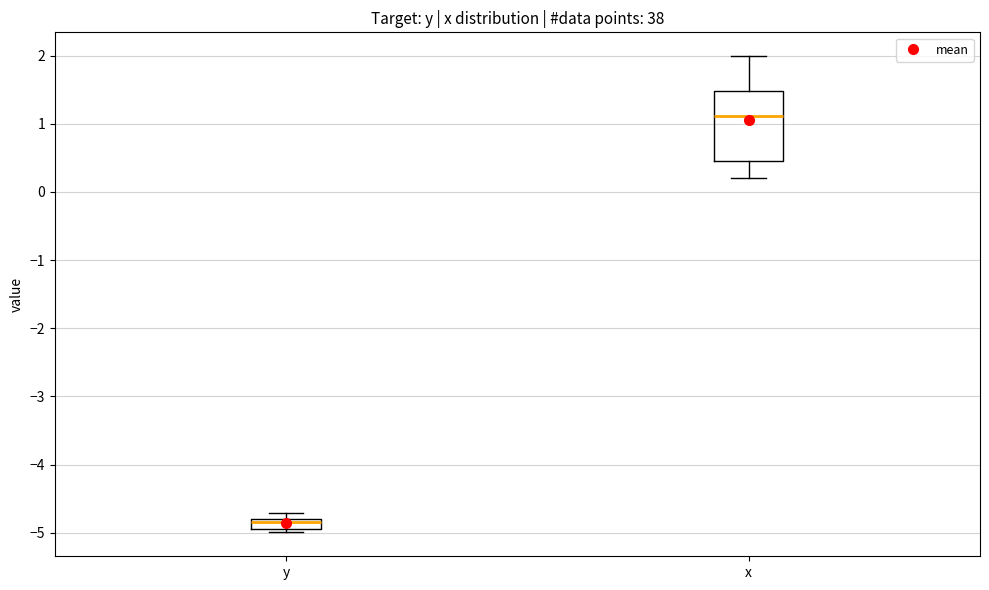

Reading left to right, read every box against the y-axis: the position of its median line, the range the box covers, and the ends of its whiskers. The values are not printed on the chart, so give them approximately, as read against the axis.

y: median -4.8 (just below the box's upper edge), box -4.9 to -4.8, whiskers -5.0 to -4.7
x: median 1.1, box 0.4 to 1.5, whiskers 0.2 to 2.0